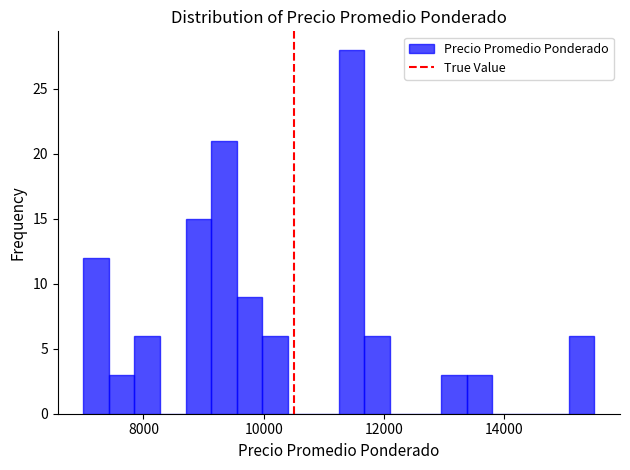

Read against the x-axis, roughly where is the centre of the tallest bar?

11400